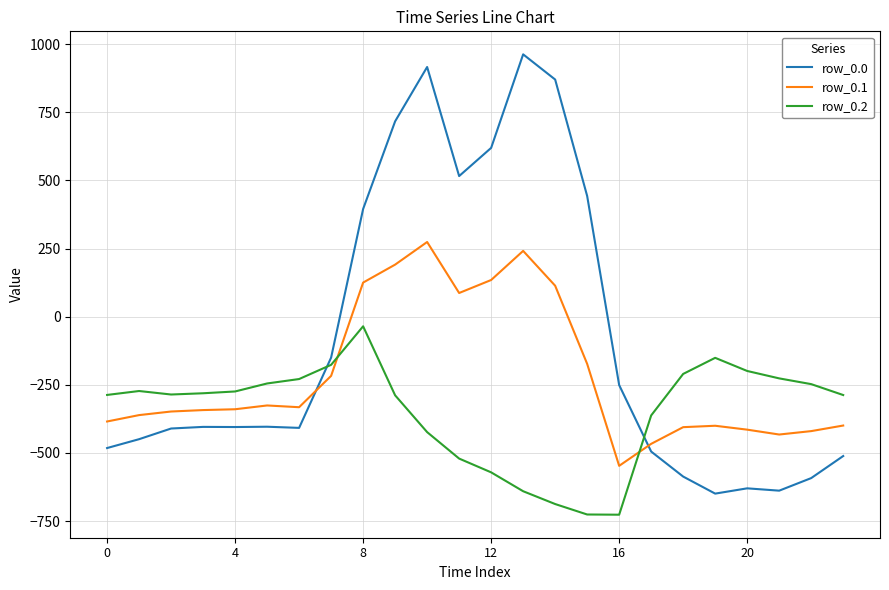

True or false: row_0.1 has more than 1 points higher than both neighbors.

True